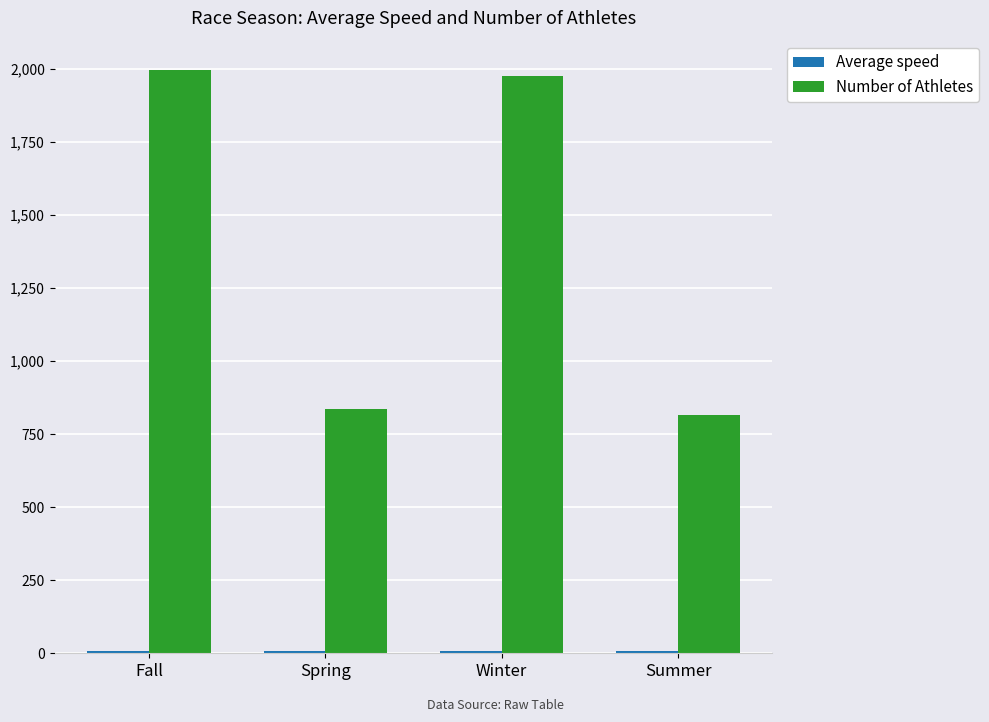

What is the minimum value shown in the chart?

6.5